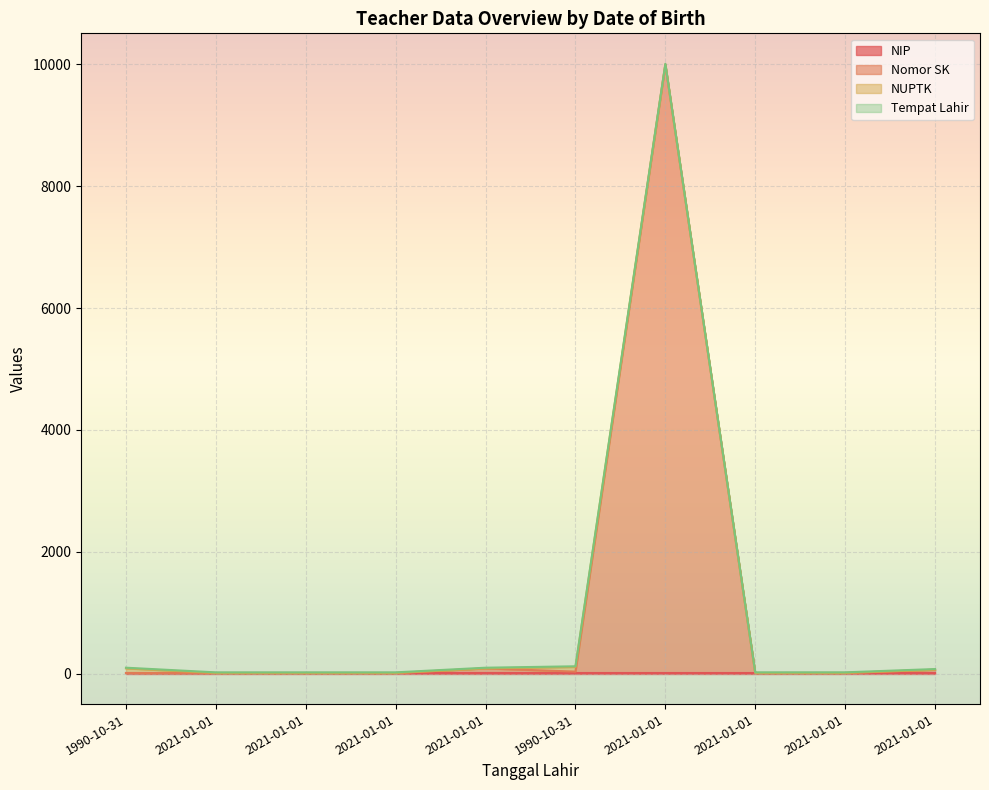

What is the total value across all series at 2021-01-01?

18.1